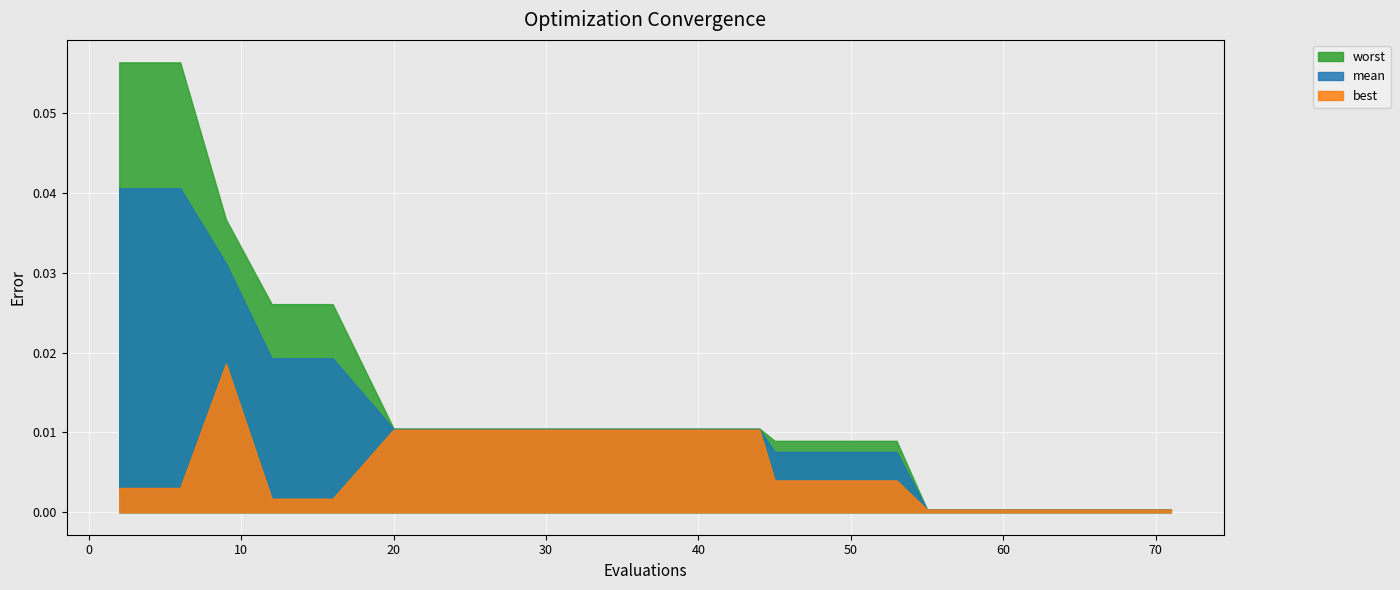

Is it true that mean equals 0.0 at 36?

False